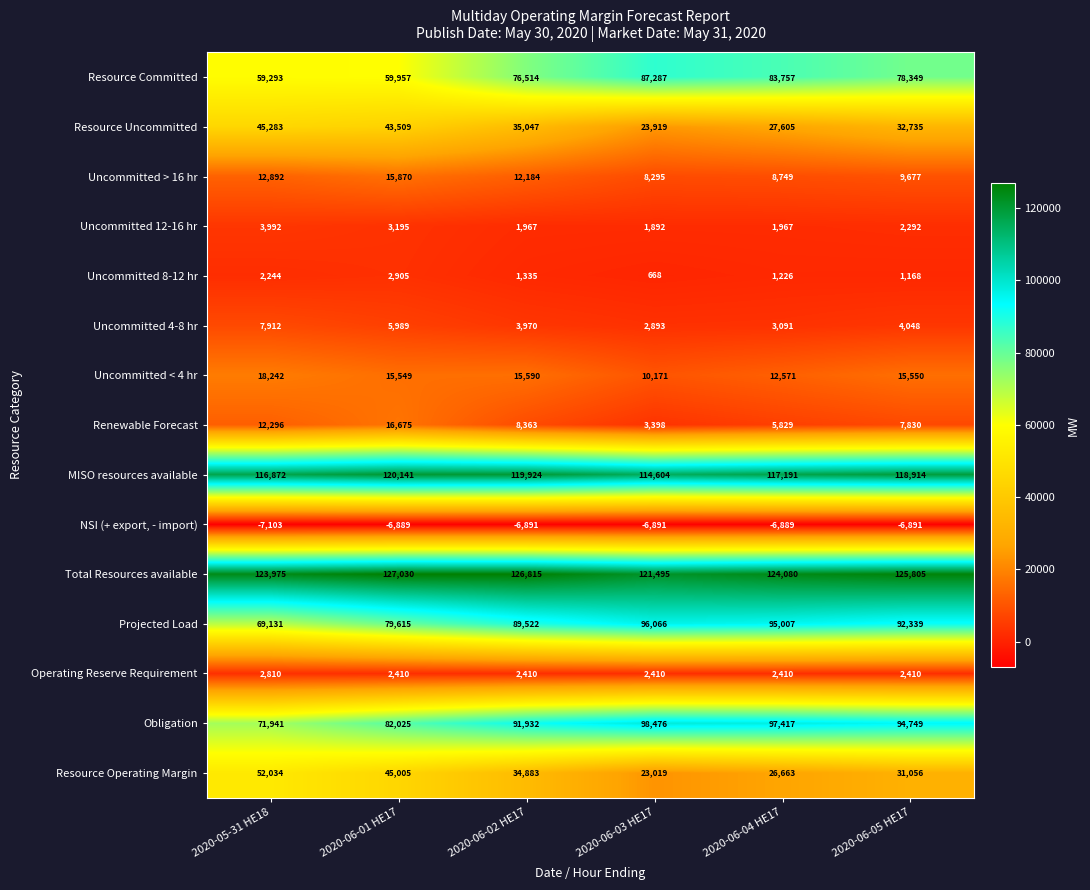

Which category has the highest value across all series?

2020-06-01 HE17